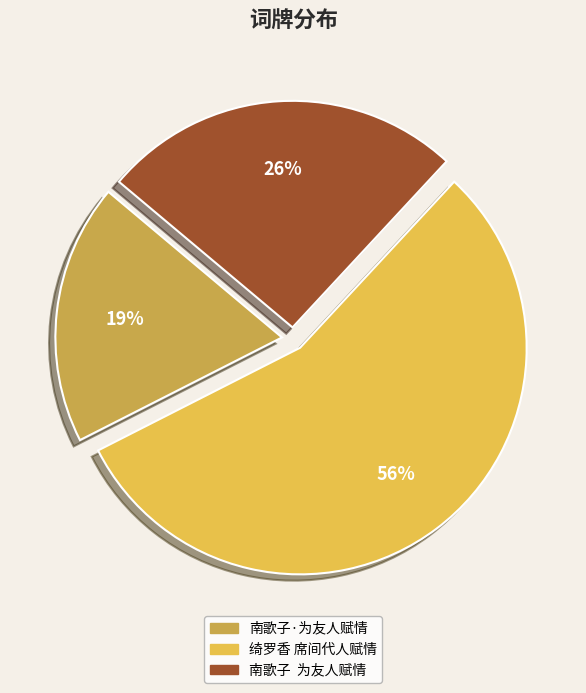

How many segments does this pie chart have?

3